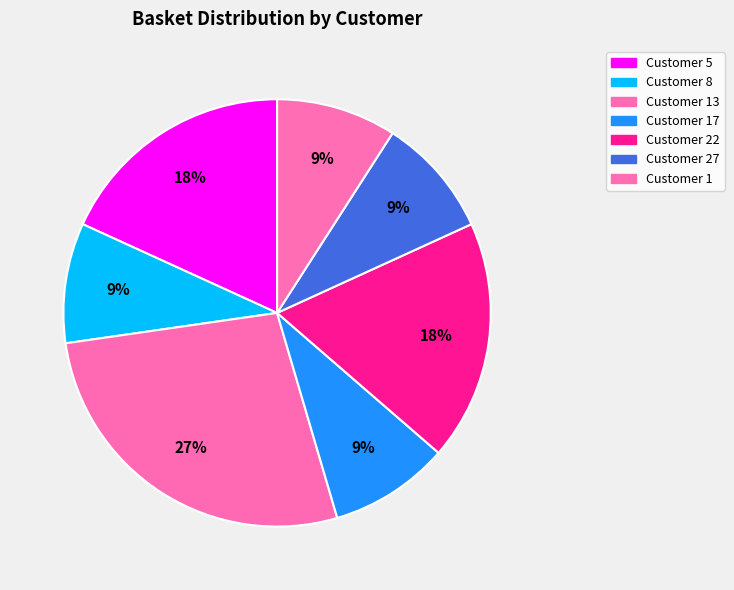

What percentage is the Customer 22 slice, to the nearest percent?

18%